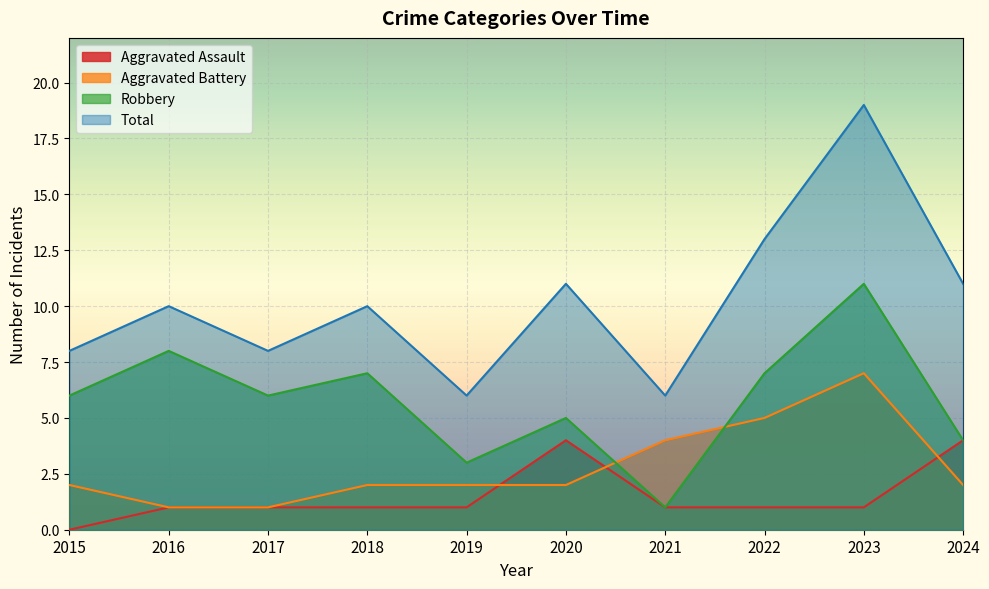

How many distinct data groups are displayed?

4